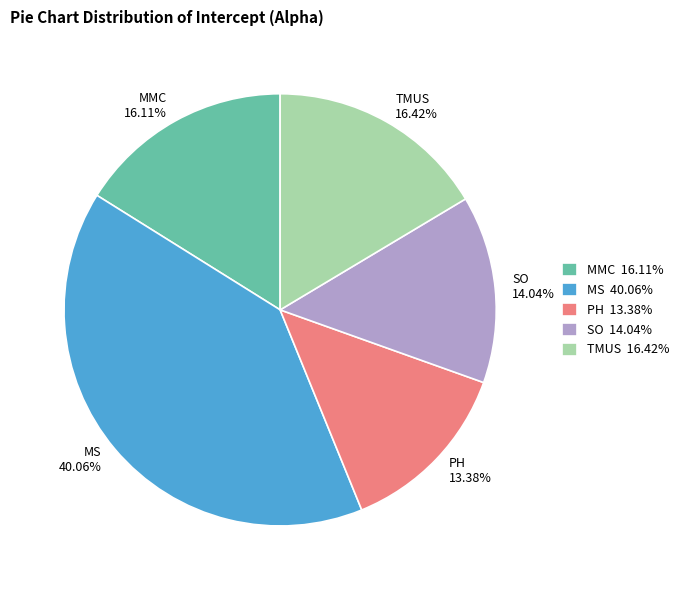

Does any single category account for the majority?

No